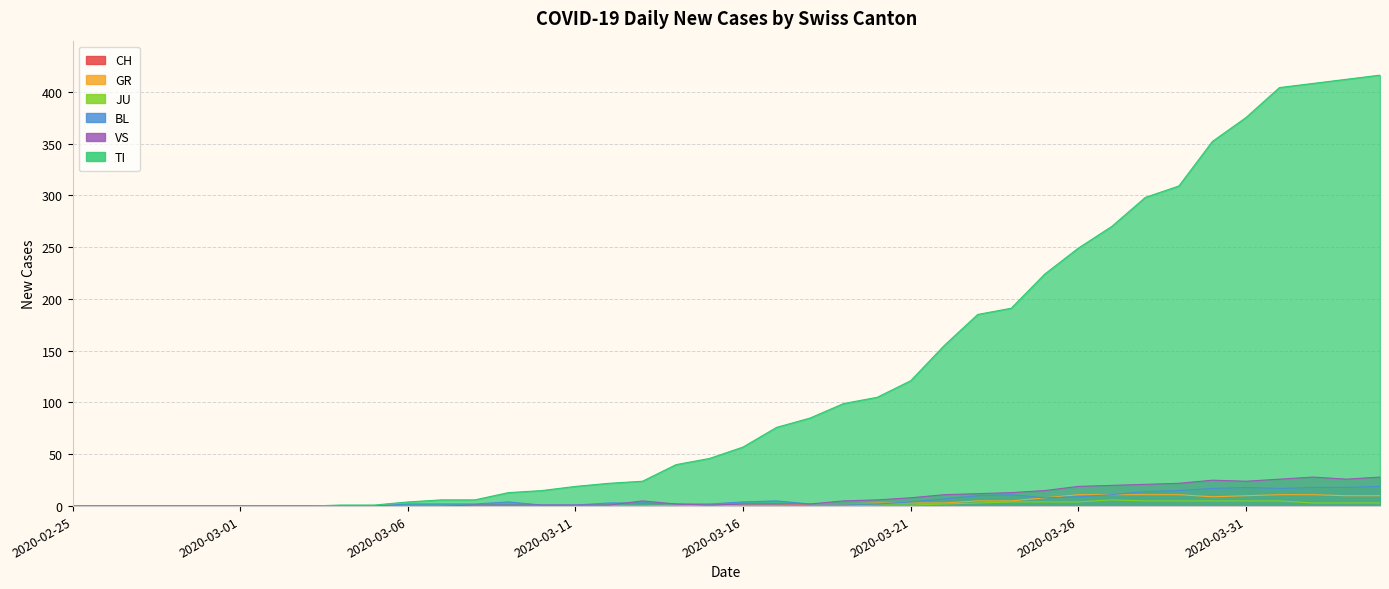

Where is CH nearest to the value 208?

2020-03-25